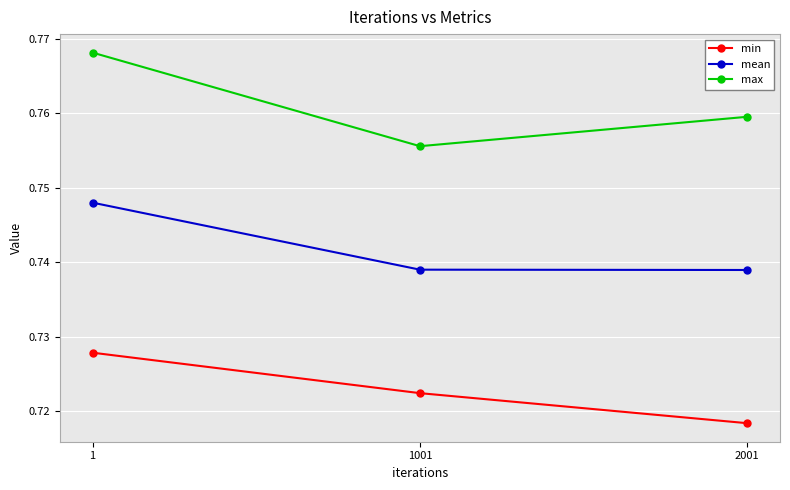

Count the mean values in the range 0 to 1.

3